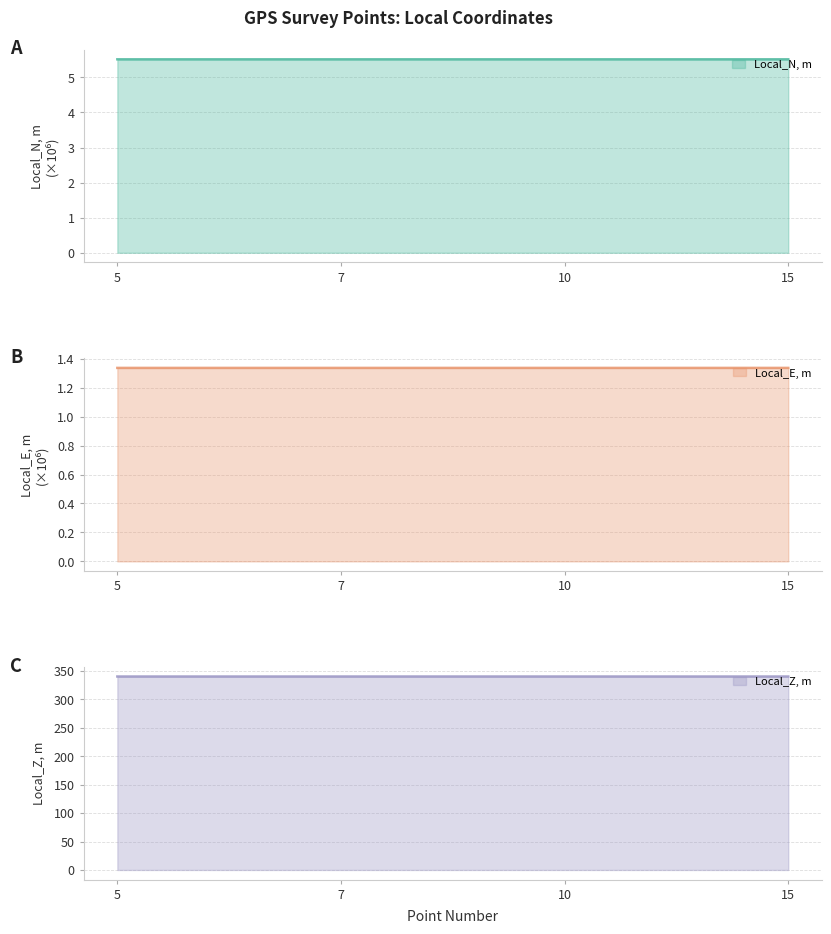

What is the value of the Local_E, m point at the 3rd from the left?

1.3